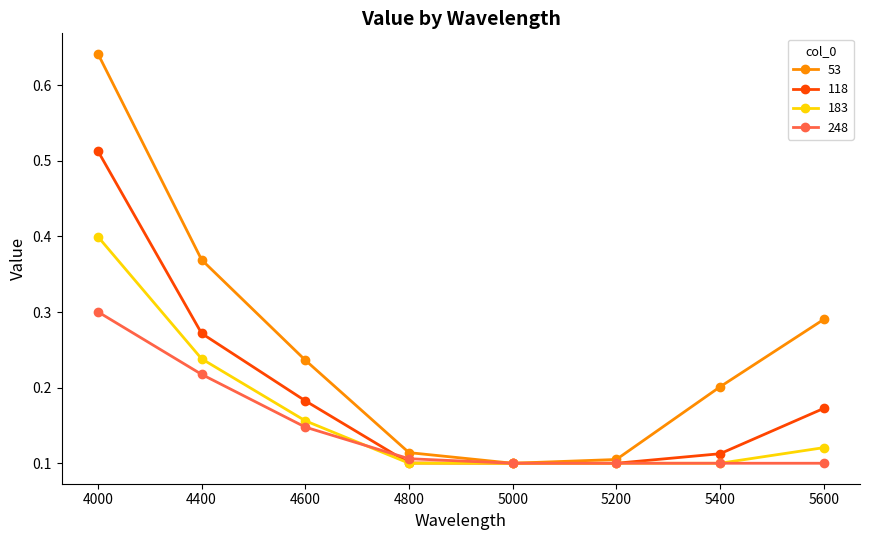

True or false: 53 has a value of 0.1 at 5600.

False